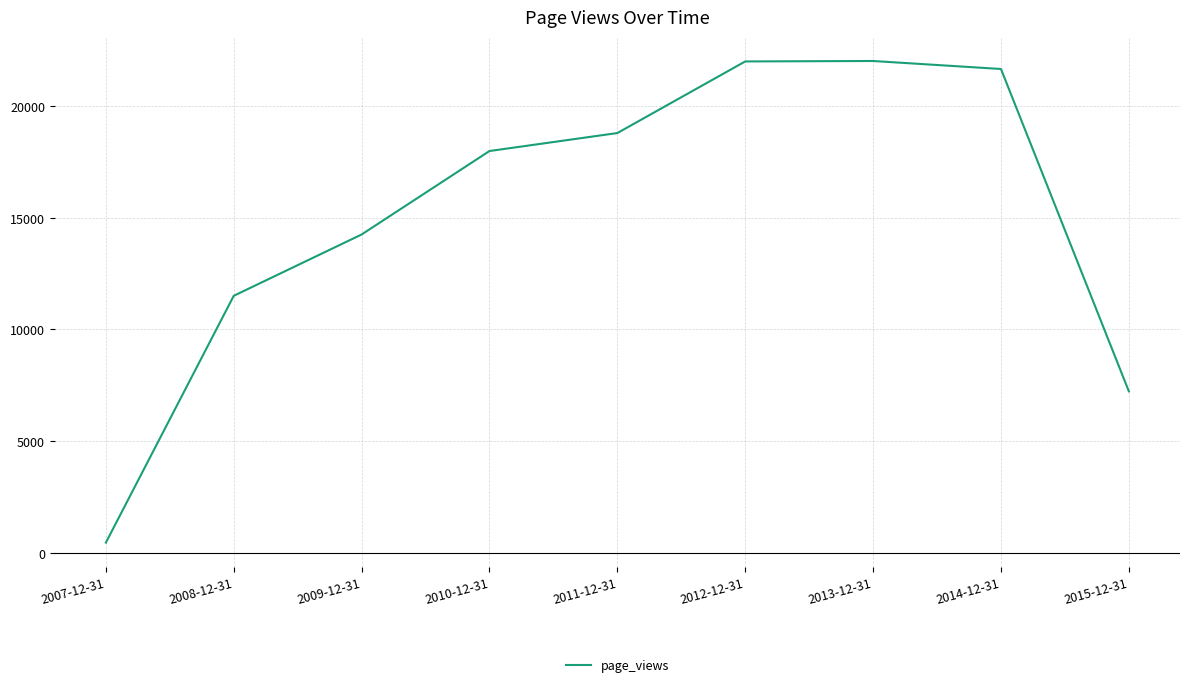

What is the difference between the maximum and minimum values?

21559